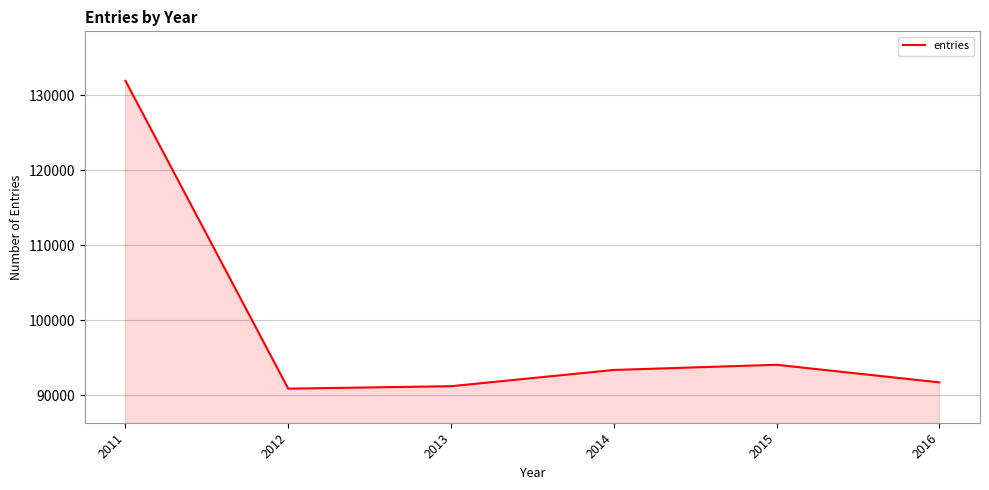

The value at 2011 is 47169. True or false?

False